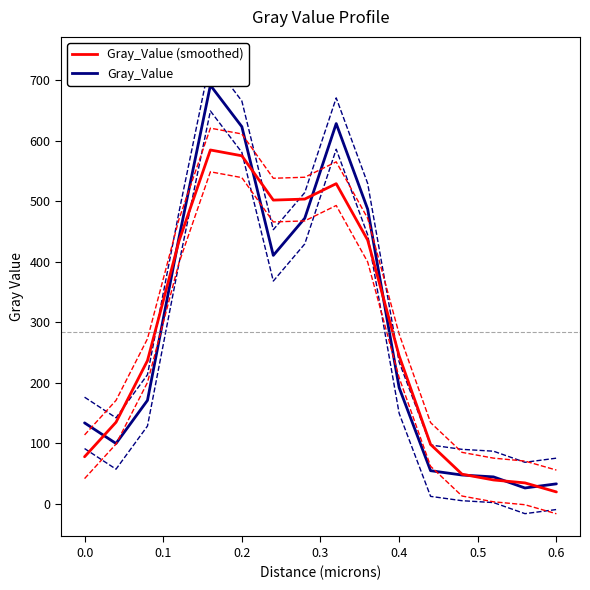

The value of Gray_Value at 0.6 is 7.3. True or false?

False